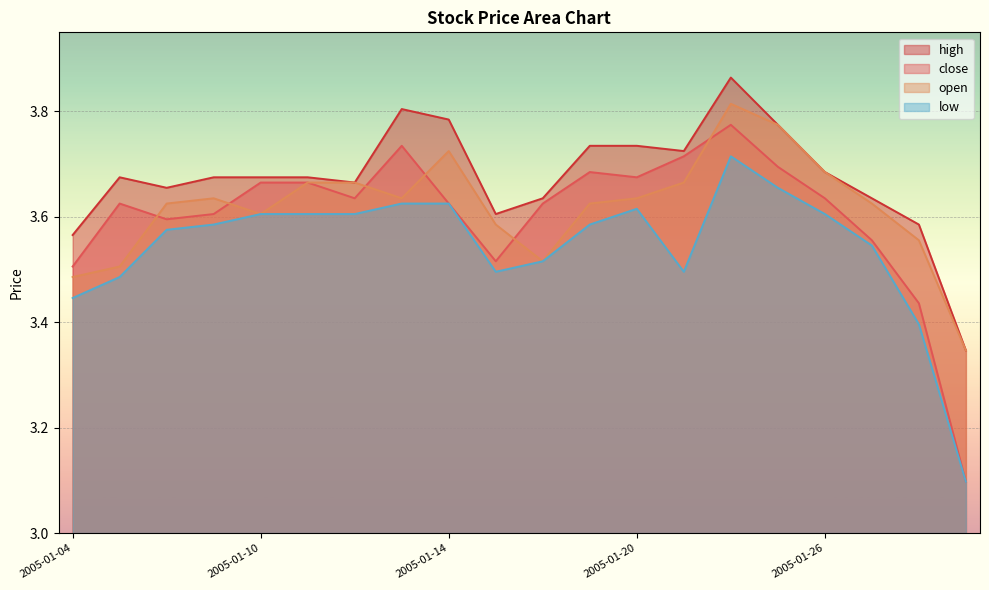

What is the value of the close point at the 2nd from the left?

3.6